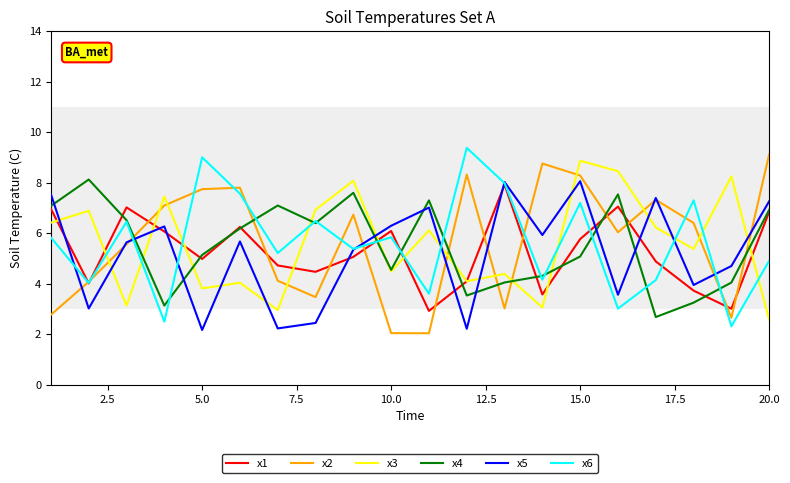

In x1, how many points are lower than both neighbors (excluding endpoints)?

6